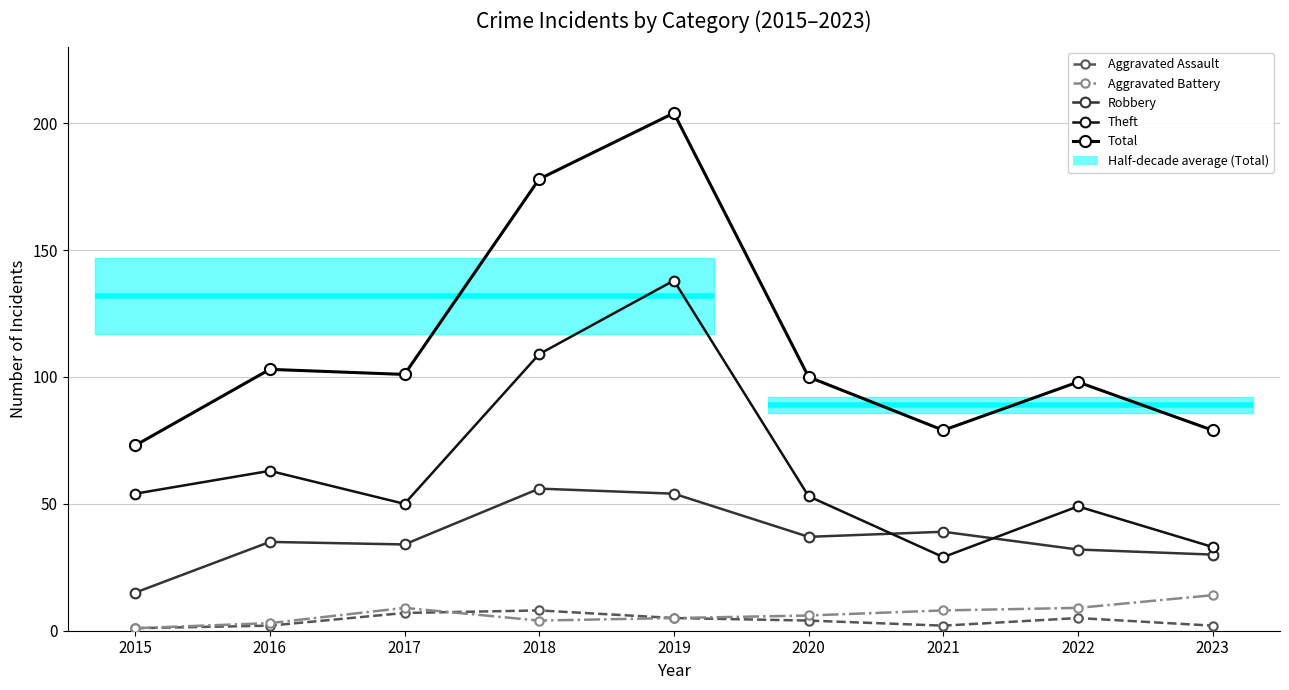

Where is the first local minimum for Total?

2017